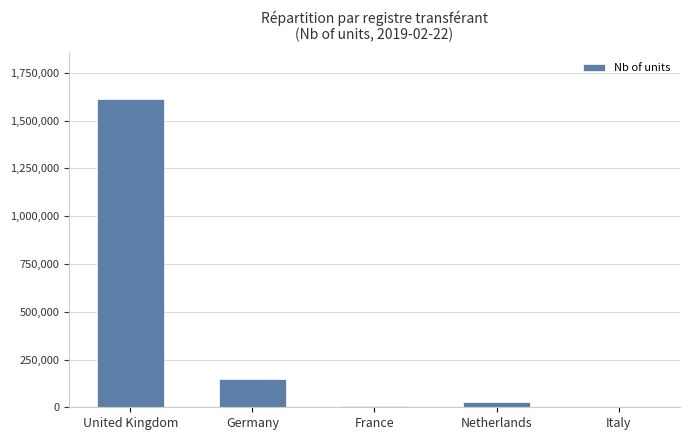

Between Netherlands and Germany, which is larger?

Germany